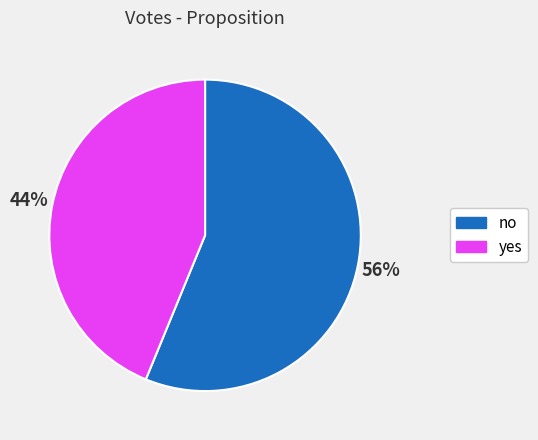

True or false: no accounts for 56% of the total.

True